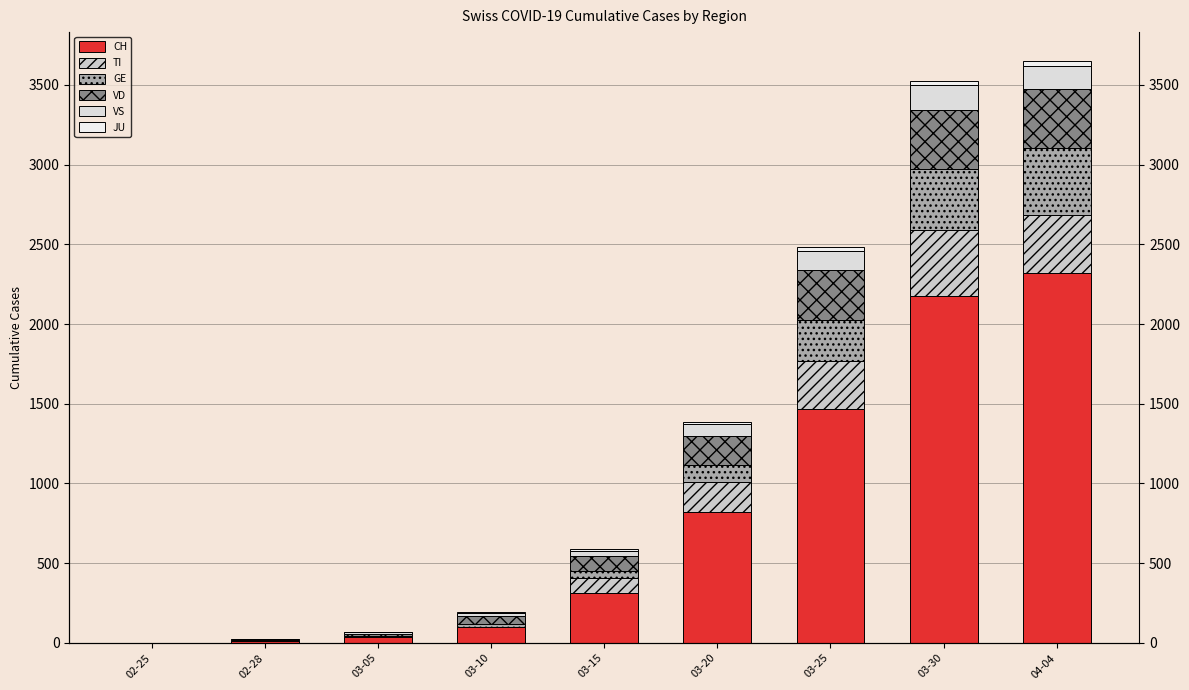

Between 03-10 and 03-15, which is larger?

03-15